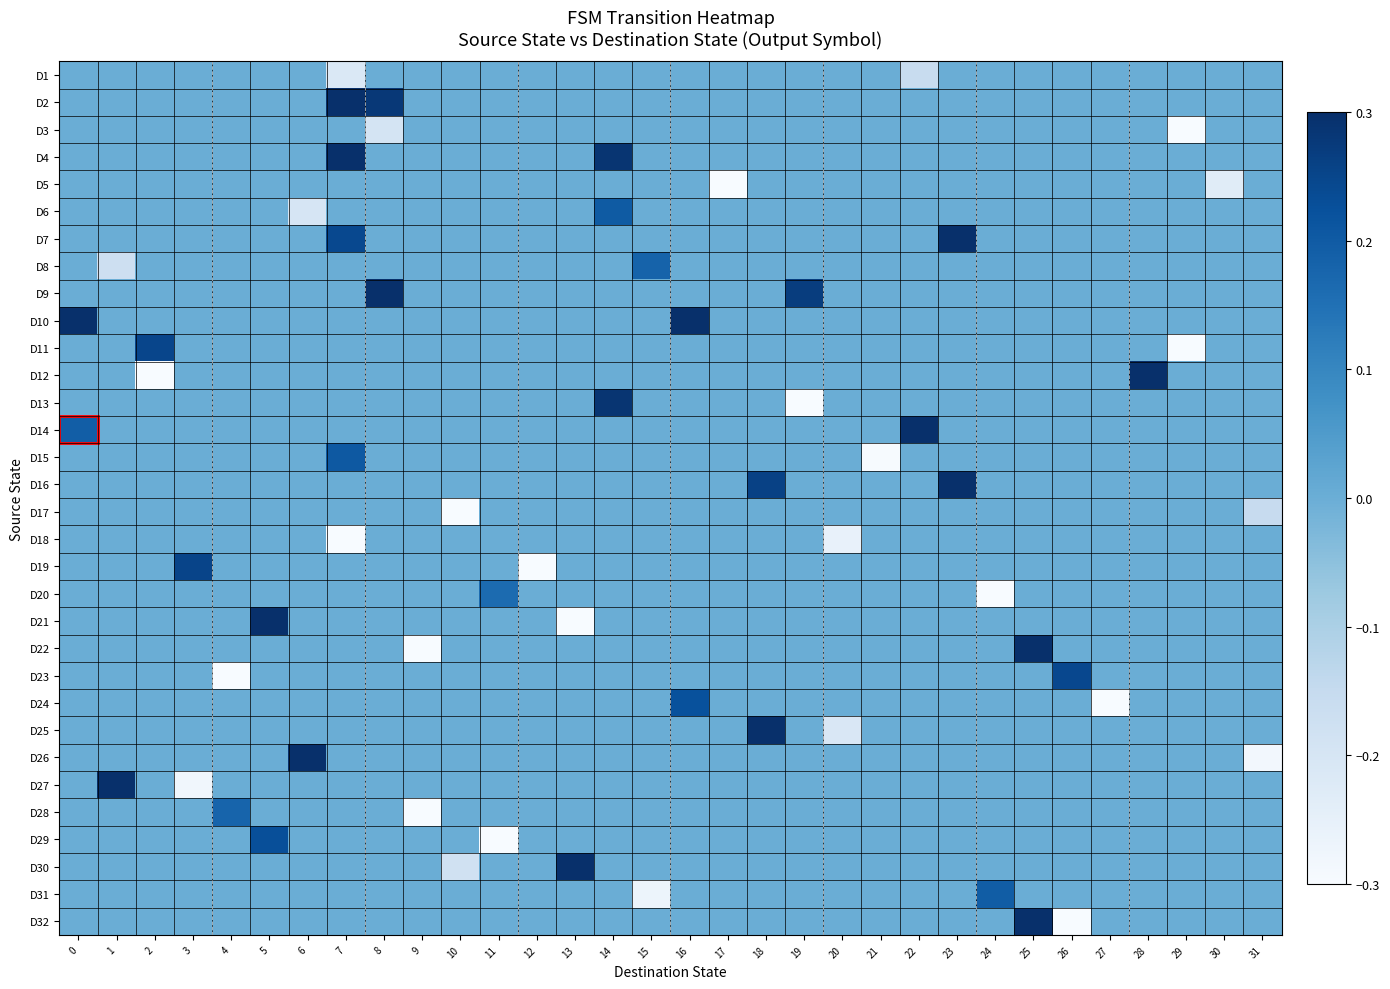

Reading left to right, list all the values displayed in this chart.

D1: 0=0.0	1=0.0	2=0.0	3=0.0	4=0.0	5=0.0	6=0.0	7=-0.2	8=0.0	9=0.0	10=0.0	11=0.0	12=0.0	13=0.0	14=0.0	15=0.0	16=0.0	17=0.0	18=0.0	19=0.0	20=0.0	21=0.0	22=-0.2	23=0.0	24=0.0	25=0.0	26=0.0	27=0.0	28=0.0	29=0.0	30=0.0	31=0.0
D2: 0=0.0	1=0.0	2=0.0	3=0.0	4=0.0	5=0.0	6=0.0	7=0.3	8=0.3	9=0.0	10=0.0	11=0.0	12=0.0	13=0.0	14=0.0	15=0.0	16=0.0	17=0.0	18=0.0	19=0.0	20=0.0	21=0.0	22=0.0	23=0.0	24=0.0	25=0.0	26=0.0	27=0.0	28=0.0	29=0.0	30=0.0	31=0.0
D3: 0=0.0	1=0.0	2=0.0	3=0.0	4=0.0	5=0.0	6=0.0	7=0.0	8=-0.2	9=0.0	10=0.0	11=0.0	12=0.0	13=0.0	14=0.0	15=0.0	16=0.0	17=0.0	18=0.0	19=0.0	20=0.0	21=0.0	22=0.0	23=0.0	24=0.0	25=0.0	26=0.0	27=0.0	28=0.0	29=-0.3	30=0.0	31=0.0
D4: 0=0.0	1=0.0	2=0.0	3=0.0	4=0.0	5=0.0	6=0.0	7=0.3	8=0.0	9=0.0	10=0.0	11=0.0	12=0.0	13=0.0	14=0.3	15=0.0	16=0.0	17=0.0	18=0.0	19=0.0	20=0.0	21=0.0	22=0.0	23=0.0	24=0.0	25=0.0	26=0.0	27=0.0	28=0.0	29=0.0	30=0.0	31=0.0
D5: 0=0.0	1=0.0	2=0.0	3=0.0	4=0.0	5=0.0	6=0.0	7=0.0	8=0.0	9=0.0	10=0.0	11=0.0	12=0.0	13=0.0	14=0.0	15=0.0	16=0.0	17=-0.3	18=0.0	19=0.0	20=0.0	21=0.0	22=0.0	23=0.0	24=0.0	25=0.0	26=0.0	27=0.0	28=0.0	29=0.0	30=-0.2	31=0.0
D6: 0=0.0	1=0.0	2=0.0	3=0.0	4=0.0	5=0.0	6=-0.2	7=0.0	8=0.0	9=0.0	10=0.0	11=0.0	12=0.0	13=0.0	14=0.2	15=0.0	16=0.0	17=0.0	18=0.0	19=0.0	20=0.0	21=0.0	22=0.0	23=0.0	24=0.0	25=0.0	26=0.0	27=0.0	28=0.0	29=0.0	30=0.0	31=0.0
D7: 0=0.0	1=0.0	2=0.0	3=0.0	4=0.0	5=0.0	6=0.0	7=0.2	8=0.0	9=0.0	10=0.0	11=0.0	12=0.0	13=0.0	14=0.0	15=0.0	16=0.0	17=0.0	18=0.0	19=0.0	20=0.0	21=0.0	22=0.0	23=0.3	24=0.0	25=0.0	26=0.0	27=0.0	28=0.0	29=0.0	30=0.0	31=0.0
D8: 0=0.0	1=-0.2	2=0.0	3=0.0	4=0.0	5=0.0	6=0.0	7=0.0	8=0.0	9=0.0	10=0.0	11=0.0	12=0.0	13=0.0	14=0.0	15=0.2	16=0.0	17=0.0	18=0.0	19=0.0	20=0.0	21=0.0	22=0.0	23=0.0	24=0.0	25=0.0	26=0.0	27=0.0	28=0.0	29=0.0	30=0.0	31=0.0
D9: 0=0.0	1=0.0	2=0.0	3=0.0	4=0.0	5=0.0	6=0.0	7=0.0	8=0.3	9=0.0	10=0.0	11=0.0	12=0.0	13=0.0	14=0.0	15=0.0	16=0.0	17=0.0	18=0.0	19=0.3	20=0.0	21=0.0	22=0.0	23=0.0	24=0.0	25=0.0	26=0.0	27=0.0	28=0.0	29=0.0	30=0.0	31=0.0
D10: 0=0.3	1=0.0	2=0.0	3=0.0	4=0.0	5=0.0	6=0.0	7=0.0	8=0.0	9=0.0	10=0.0	11=0.0	12=0.0	13=0.0	14=0.0	15=0.0	16=0.3	17=0.0	18=0.0	19=0.0	20=0.0	21=0.0	22=0.0	23=0.0	24=0.0	25=0.0	26=0.0	27=0.0	28=0.0	29=0.0	30=0.0	31=0.0
D11: 0=0.0	1=0.0	2=0.2	3=0.0	4=0.0	5=0.0	6=0.0	7=0.0	8=0.0	9=0.0	10=0.0	11=0.0	12=0.0	13=0.0	14=0.0	15=0.0	16=0.0	17=0.0	18=0.0	19=0.0	20=0.0	21=0.0	22=0.0	23=0.0	24=0.0	25=0.0	26=0.0	27=0.0	28=0.0	29=-0.3	30=0.0	31=0.0
D12: 0=0.0	1=0.0	2=-0.3	3=0.0	4=0.0	5=0.0	6=0.0	7=0.0	8=0.0	9=0.0	10=0.0	11=0.0	12=0.0	13=0.0	14=0.0	15=0.0	16=0.0	17=0.0	18=0.0	19=0.0	20=0.0	21=0.0	22=0.0	23=0.0	24=0.0	25=0.0	26=0.0	27=0.0	28=0.3	29=0.0	30=0.0	31=0.0
D13: 0=0.0	1=0.0	2=0.0	3=0.0	4=0.0	5=0.0	6=0.0	7=0.0	8=0.0	9=0.0	10=0.0	11=0.0	12=0.0	13=0.0	14=0.3	15=0.0	16=0.0	17=0.0	18=0.0	19=-0.3	20=0.0	21=0.0	22=0.0	23=0.0	24=0.0	25=0.0	26=0.0	27=0.0	28=0.0	29=0.0	30=0.0	31=0.0
D14: 0=0.2	1=0.0	2=0.0	3=0.0	4=0.0	5=0.0	6=0.0	7=0.0	8=0.0	9=0.0	10=0.0	11=0.0	12=0.0	13=0.0	14=0.0	15=0.0	16=0.0	17=0.0	18=0.0	19=0.0	20=0.0	21=0.0	22=0.3	23=0.0	24=0.0	25=0.0	26=0.0	27=0.0	28=0.0	29=0.0	30=0.0	31=0.0
D15: 0=0.0	1=0.0	2=0.0	3=0.0	4=0.0	5=0.0	6=0.0	7=0.2	8=0.0	9=0.0	10=0.0	11=0.0	12=0.0	13=0.0	14=0.0	15=0.0	16=0.0	17=0.0	18=0.0	19=0.0	20=0.0	21=-0.3	22=0.0	23=0.0	24=0.0	25=0.0	26=0.0	27=0.0	28=0.0	29=0.0	30=0.0	31=0.0
D16: 0=0.0	1=0.0	2=0.0	3=0.0	4=0.0	5=0.0	6=0.0	7=0.0	8=0.0	9=0.0	10=0.0	11=0.0	12=0.0	13=0.0	14=0.0	15=0.0	16=0.0	17=0.0	18=0.3	19=0.0	20=0.0	21=0.0	22=0.0	23=0.3	24=0.0	25=0.0	26=0.0	27=0.0	28=0.0	29=0.0	30=0.0	31=0.0
D17: 0=0.0	1=0.0	2=0.0	3=0.0	4=0.0	5=0.0	6=0.0	7=0.0	8=0.0	9=0.0	10=-0.3	11=0.0	12=0.0	13=0.0	14=0.0	15=0.0	16=0.0	17=0.0	18=0.0	19=0.0	20=0.0	21=0.0	22=0.0	23=0.0	24=0.0	25=0.0	26=0.0	27=0.0	28=0.0	29=0.0	30=0.0	31=-0.2
D18: 0=0.0	1=0.0	2=0.0	3=0.0	4=0.0	5=0.0	6=0.0	7=-0.3	8=0.0	9=0.0	10=0.0	11=0.0	12=0.0	13=0.0	14=0.0	15=0.0	16=0.0	17=0.0	18=0.0	19=0.0	20=-0.3	21=0.0	22=0.0	23=0.0	24=0.0	25=0.0	26=0.0	27=0.0	28=0.0	29=0.0	30=0.0	31=0.0
D19: 0=0.0	1=0.0	2=0.0	3=0.3	4=0.0	5=0.0	6=0.0	7=0.0	8=0.0	9=0.0	10=0.0	11=0.0	12=-0.3	13=0.0	14=0.0	15=0.0	16=0.0	17=0.0	18=0.0	19=0.0	20=0.0	21=0.0	22=0.0	23=0.0	24=0.0	25=0.0	26=0.0	27=0.0	28=0.0	29=0.0	30=0.0	31=0.0
D20: 0=0.0	1=0.0	2=0.0	3=0.0	4=0.0	5=0.0	6=0.0	7=0.0	8=0.0	9=0.0	10=0.0	11=0.2	12=0.0	13=0.0	14=0.0	15=0.0	16=0.0	17=0.0	18=0.0	19=0.0	20=0.0	21=0.0	22=0.0	23=0.0	24=-0.3	25=0.0	26=0.0	27=0.0	28=0.0	29=0.0	30=0.0	31=0.0
D21: 0=0.0	1=0.0	2=0.0	3=0.0	4=0.0	5=0.3	6=0.0	7=0.0	8=0.0	9=0.0	10=0.0	11=0.0	12=0.0	13=-0.3	14=0.0	15=0.0	16=0.0	17=0.0	18=0.0	19=0.0	20=0.0	21=0.0	22=0.0	23=0.0	24=0.0	25=0.0	26=0.0	27=0.0	28=0.0	29=0.0	30=0.0	31=0.0
D22: 0=0.0	1=0.0	2=0.0	3=0.0	4=0.0	5=0.0	6=0.0	7=0.0	8=0.0	9=-0.3	10=0.0	11=0.0	12=0.0	13=0.0	14=0.0	15=0.0	16=0.0	17=0.0	18=0.0	19=0.0	20=0.0	21=0.0	22=0.0	23=0.0	24=0.0	25=0.3	26=0.0	27=0.0	28=0.0	29=0.0	30=0.0	31=0.0
D23: 0=0.0	1=0.0	2=0.0	3=0.0	4=-0.3	5=0.0	6=0.0	7=0.0	8=0.0	9=0.0	10=0.0	11=0.0	12=0.0	13=0.0	14=0.0	15=0.0	16=0.0	17=0.0	18=0.0	19=0.0	20=0.0	21=0.0	22=0.0	23=0.0	24=0.0	25=0.0	26=0.2	27=0.0	28=0.0	29=0.0	30=0.0	31=0.0
D24: 0=0.0	1=0.0	2=0.0	3=0.0	4=0.0	5=0.0	6=0.0	7=0.0	8=0.0	9=0.0	10=0.0	11=0.0	12=0.0	13=0.0	14=0.0	15=0.0	16=0.2	17=0.0	18=0.0	19=0.0	20=0.0	21=0.0	22=0.0	23=0.0	24=0.0	25=0.0	26=0.0	27=-0.3	28=0.0	29=0.0	30=0.0	31=0.0
D25: 0=0.0	1=0.0	2=0.0	3=0.0	4=0.0	5=0.0	6=0.0	7=0.0	8=0.0	9=0.0	10=0.0	11=0.0	12=0.0	13=0.0	14=0.0	15=0.0	16=0.0	17=0.0	18=0.3	19=0.0	20=-0.2	21=0.0	22=0.0	23=0.0	24=0.0	25=0.0	26=0.0	27=0.0	28=0.0	29=0.0	30=0.0	31=0.0
D26: 0=0.0	1=0.0	2=0.0	3=0.0	4=0.0	5=0.0	6=0.3	7=0.0	8=0.0	9=0.0	10=0.0	11=0.0	12=0.0	13=0.0	14=0.0	15=0.0	16=0.0	17=0.0	18=0.0	19=0.0	20=0.0	21=0.0	22=0.0	23=0.0	24=0.0	25=0.0	26=0.0	27=0.0	28=0.0	29=0.0	30=0.0	31=-0.3
D27: 0=0.0	1=0.3	2=0.0	3=-0.3	4=0.0	5=0.0	6=0.0	7=0.0	8=0.0	9=0.0	10=0.0	11=0.0	12=0.0	13=0.0	14=0.0	15=0.0	16=0.0	17=0.0	18=0.0	19=0.0	20=0.0	21=0.0	22=0.0	23=0.0	24=0.0	25=0.0	26=0.0	27=0.0	28=0.0	29=0.0	30=0.0	31=0.0
D28: 0=0.0	1=0.0	2=0.0	3=0.0	4=0.2	5=0.0	6=0.0	7=0.0	8=0.0	9=-0.3	10=0.0	11=0.0	12=0.0	13=0.0	14=0.0	15=0.0	16=0.0	17=0.0	18=0.0	19=0.0	20=0.0	21=0.0	22=0.0	23=0.0	24=0.0	25=0.0	26=0.0	27=0.0	28=0.0	29=0.0	30=0.0	31=0.0
D29: 0=0.0	1=0.0	2=0.0	3=0.0	4=0.0	5=0.2	6=0.0	7=0.0	8=0.0	9=0.0	10=0.0	11=-0.3	12=0.0	13=0.0	14=0.0	15=0.0	16=0.0	17=0.0	18=0.0	19=0.0	20=0.0	21=0.0	22=0.0	23=0.0	24=0.0	25=0.0	26=0.0	27=0.0	28=0.0	29=0.0	30=0.0	31=0.0
D30: 0=0.0	1=0.0	2=0.0	3=0.0	4=0.0	5=0.0	6=0.0	7=0.0	8=0.0	9=0.0	10=-0.2	11=0.0	12=0.0	13=0.3	14=0.0	15=0.0	16=0.0	17=0.0	18=0.0	19=0.0	20=0.0	21=0.0	22=0.0	23=0.0	24=0.0	25=0.0	26=0.0	27=0.0	28=0.0	29=0.0	30=0.0	31=0.0
D31: 0=0.0	1=0.0	2=0.0	3=0.0	4=0.0	5=0.0	6=0.0	7=0.0	8=0.0	9=0.0	10=0.0	11=0.0	12=0.0	13=0.0	14=0.0	15=-0.3	16=0.0	17=0.0	18=0.0	19=0.0	20=0.0	21=0.0	22=0.0	23=0.0	24=0.2	25=0.0	26=0.0	27=0.0	28=0.0	29=0.0	30=0.0	31=0.0
D32: 0=0.0	1=0.0	2=0.0	3=0.0	4=0.0	5=0.0	6=0.0	7=0.0	8=0.0	9=0.0	10=0.0	11=0.0	12=0.0	13=0.0	14=0.0	15=0.0	16=0.0	17=0.0	18=0.0	19=0.0	20=0.0	21=0.0	22=0.0	23=0.0	24=0.0	25=0.3	26=-0.3	27=0.0	28=0.0	29=0.0	30=0.0	31=0.0